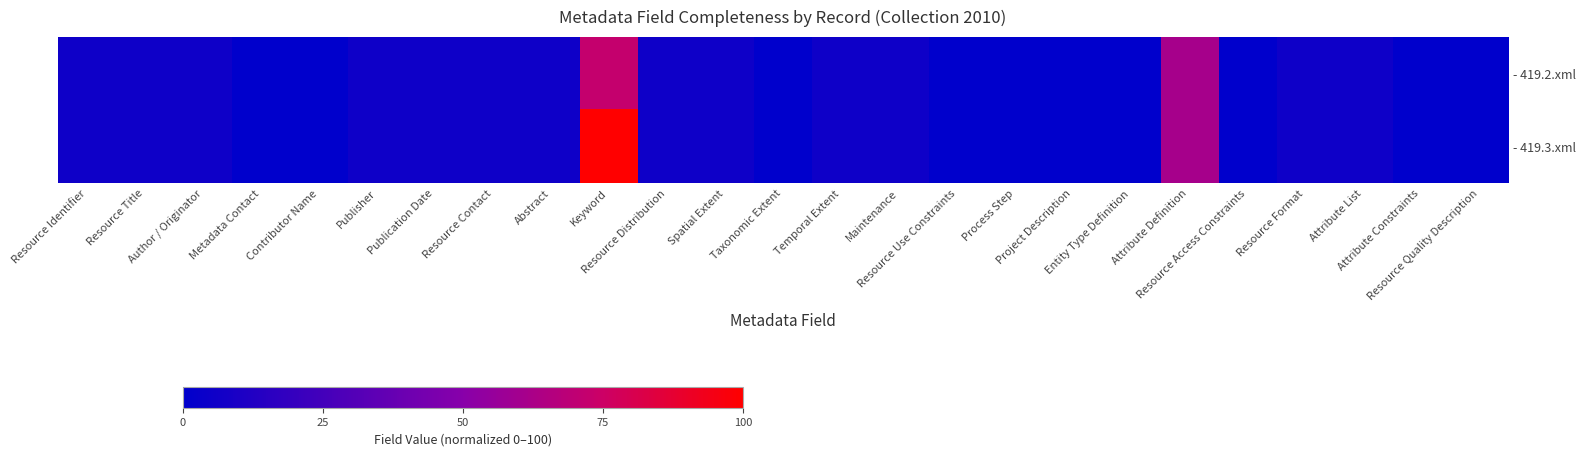

At Metadata Contact, list the series in order from largest to smallest.

- 419.2.xml, - 419.3.xml